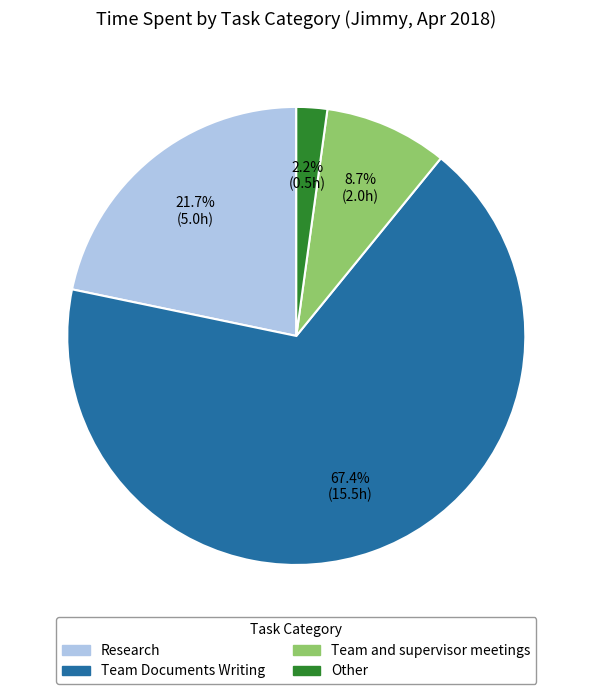

To the nearest percent, what is the difference between the largest and smallest slice percentages?

65%